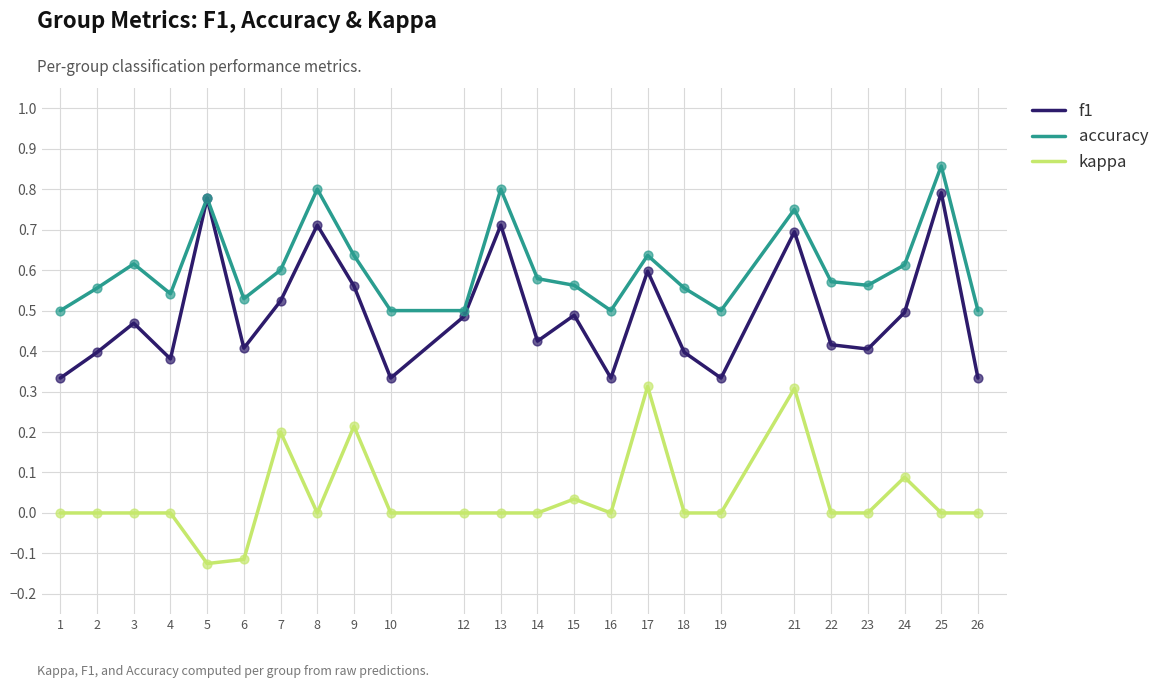

At which category is the sum across all series the highest?

21